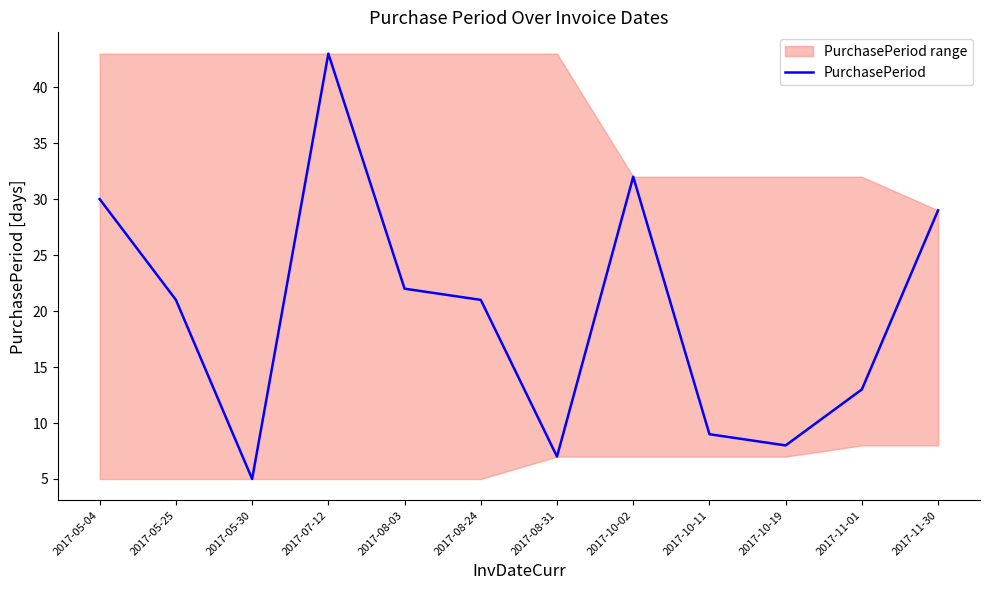

What is the smallest value displayed?

5